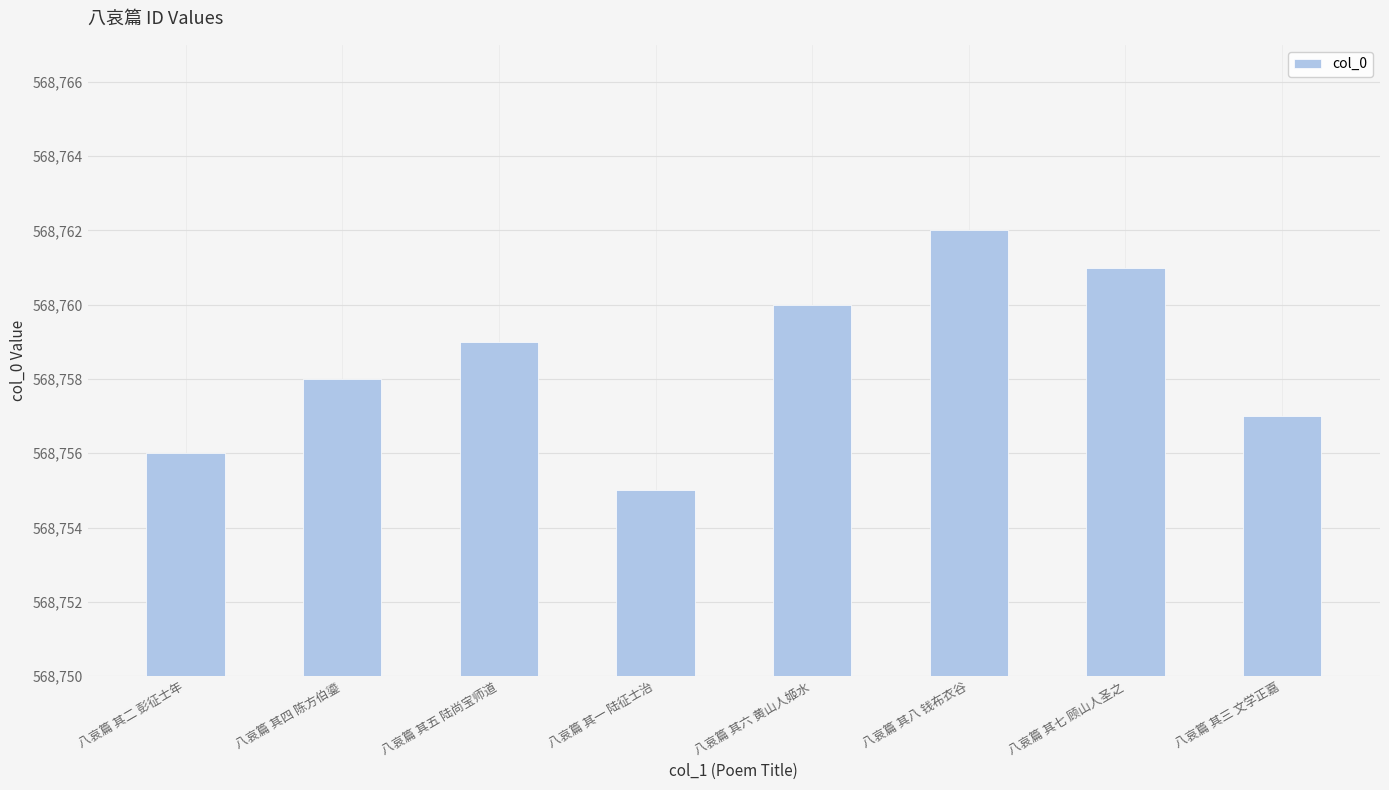

What is the value of the 8th bar from the left?

568757